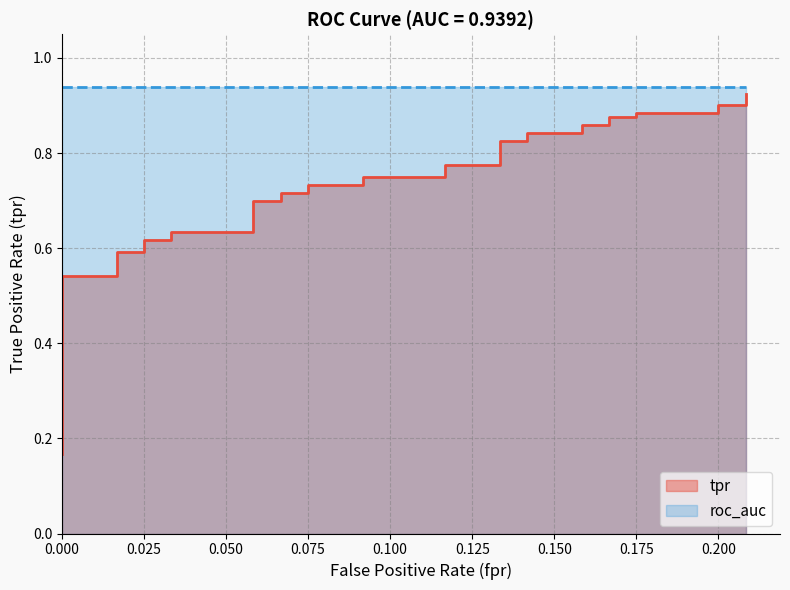

What is the value of the 39th point from the left?

0.9